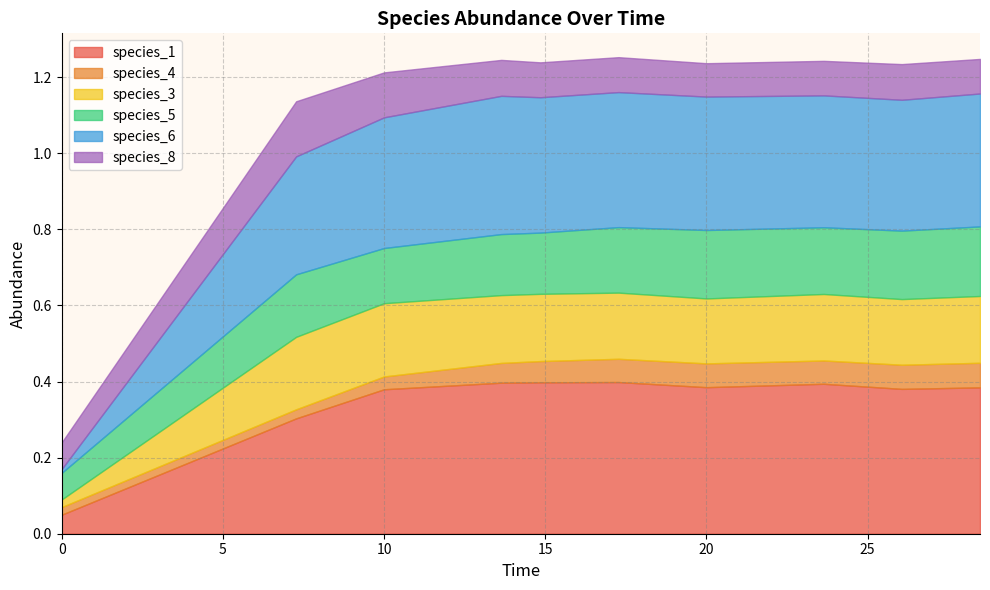

How many interior local valleys does the species_1 series have?

2